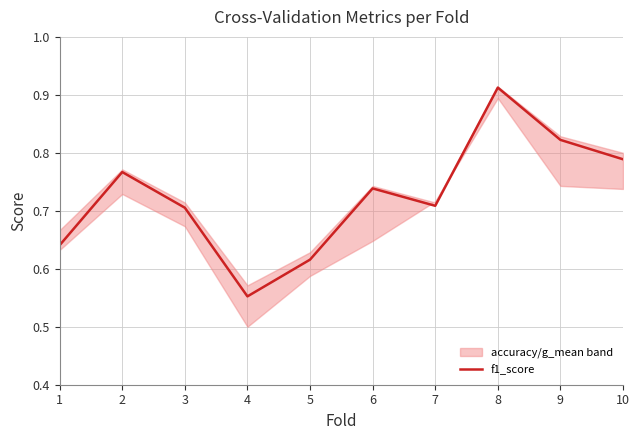

Reading left to right, transcribe all the data shown in this chart.

0.6	0.8	0.7	0.6	0.6	0.7	0.7	0.9	0.8	0.8